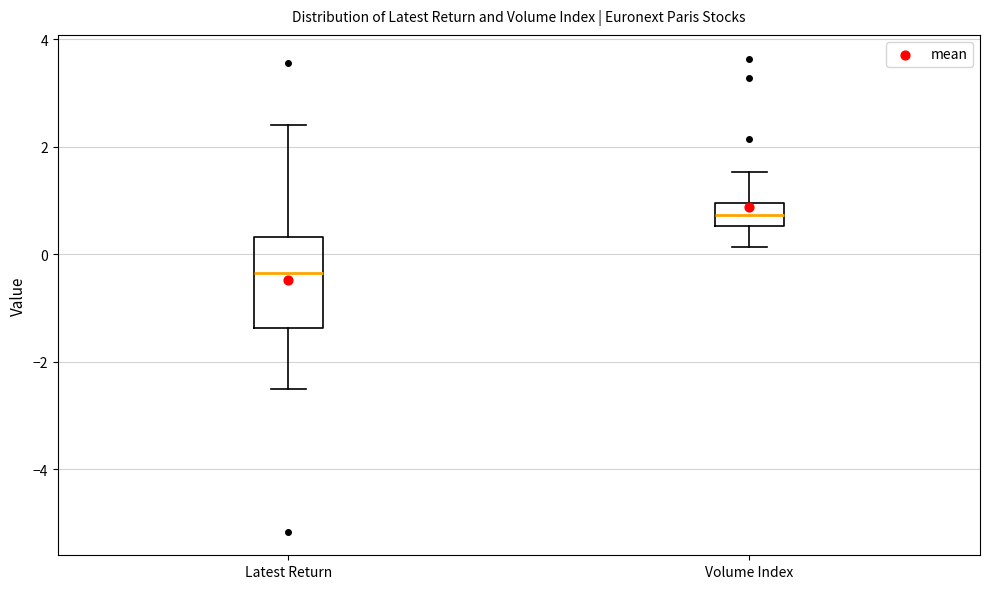

Comparing the boxes themselves (not the whiskers), which one is the tallest?

Latest Return